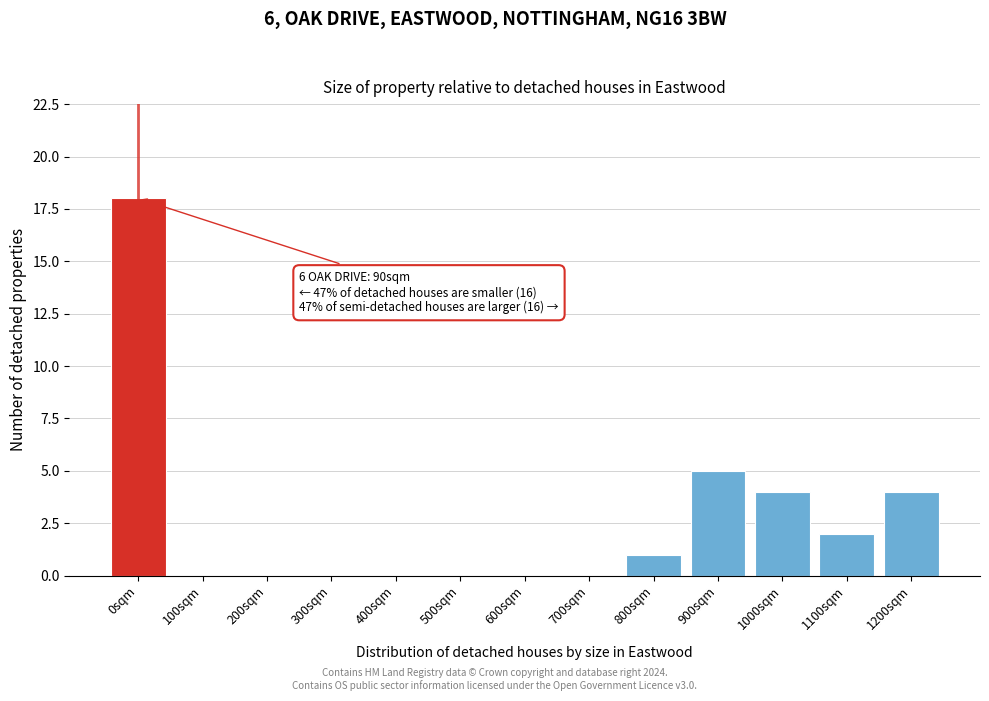

Reading right to left, transcribe all the data shown in this chart.

1200sqm=4	1100sqm=2	1000sqm=4	900sqm=5	800sqm=1	700sqm=0	600sqm=0	500sqm=0	400sqm=0	300sqm=0	200sqm=0	100sqm=0	0sqm=18